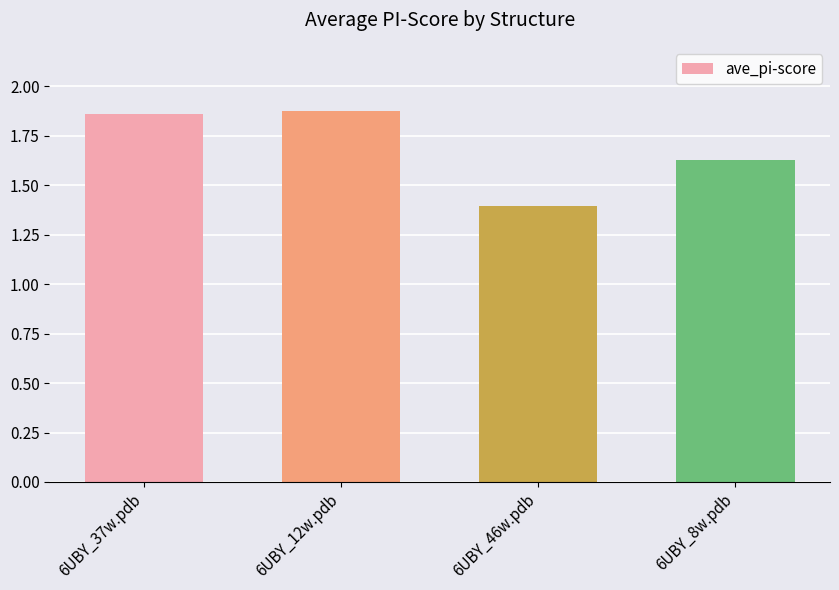

Where is the data nearest to the value 1?

6UBY_46w.pdb